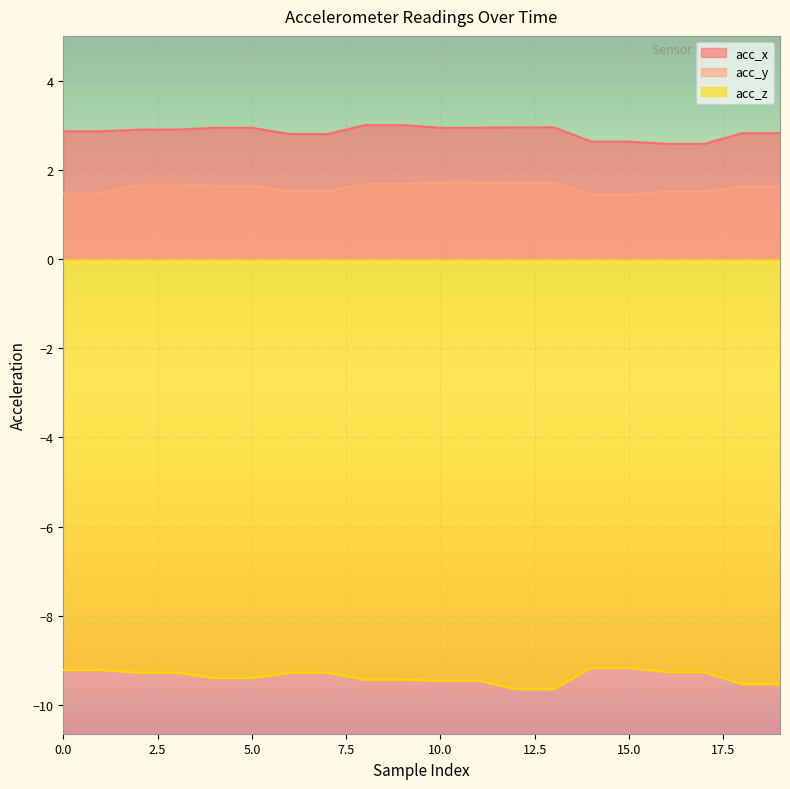

Reading left to right, transcribe all the data shown in this chart.

acc_x: 2.9	2.9	2.9	2.9	2.9	2.9	2.8	2.8	3.0	3.0	2.9	2.9	3.0	3.0	2.6	2.6	2.6	2.6	2.8	2.8
acc_y: 1.5	1.5	1.7	1.7	1.6	1.6	1.5	1.5	1.7	1.7	1.7	1.7	1.7	1.7	1.4	1.4	1.5	1.5	1.6	1.6
acc_z: -9.2	-9.2	-9.3	-9.3	-9.4	-9.4	-9.3	-9.3	-9.4	-9.4	-9.4	-9.4	-9.6	-9.6	-9.2	-9.2	-9.3	-9.3	-9.5	-9.5